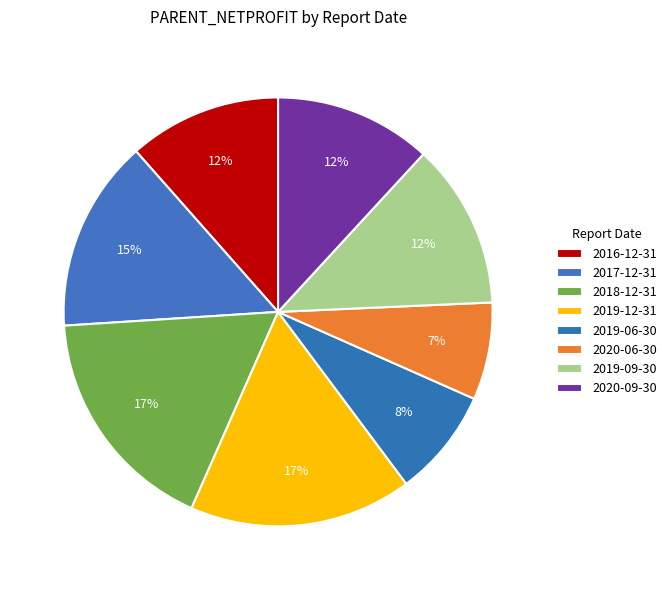

How many slices are in this pie chart?

8